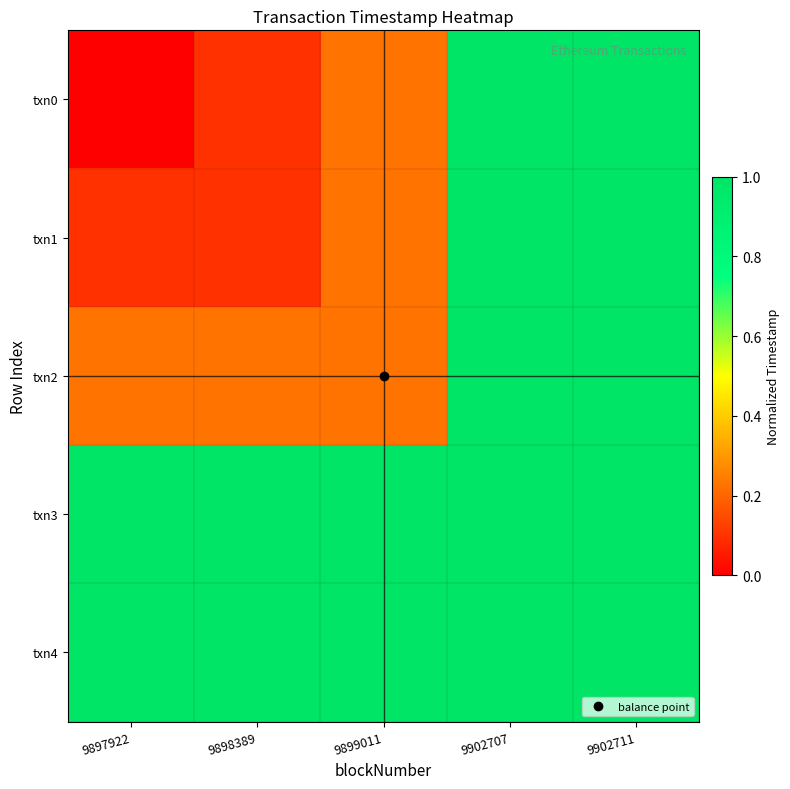

Reading right to left, list all the values displayed in this chart.

txn0: 9902711=1.0	9902707=1.0	9899011=0.2	9898389=0.1	9897922=0.0
txn1: 9902711=1.0	9902707=1.0	9899011=0.2	9898389=0.1	9897922=0.1
txn2: 9902711=1.0	9902707=1.0	9899011=0.2	9898389=0.2	9897922=0.2
txn3: 9902711=1.0	9902707=1.0	9899011=1.0	9898389=1.0	9897922=1.0
txn4: 9902711=1.0	9902707=1.0	9899011=1.0	9898389=1.0	9897922=1.0